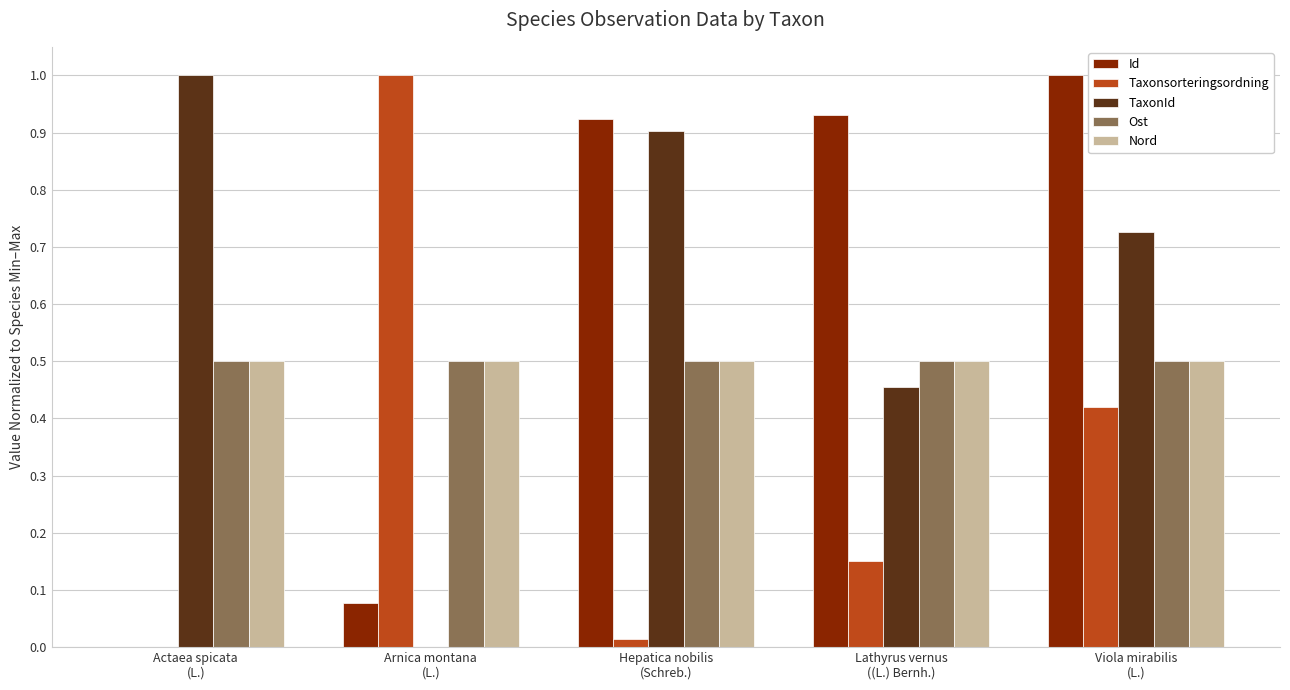

How many groups of bars are there?

5